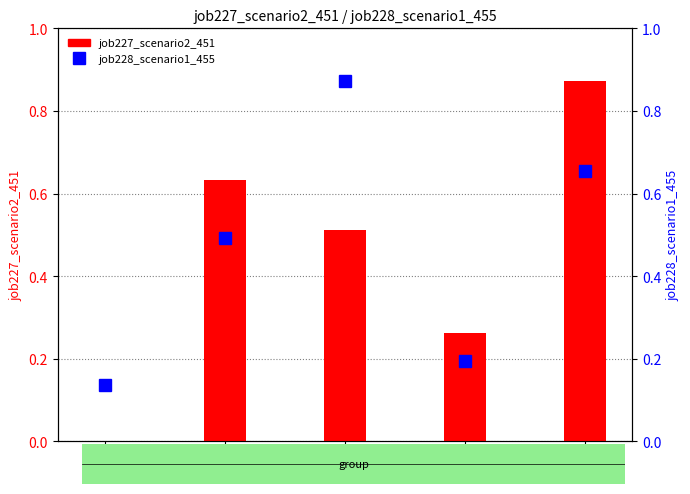

Which series has the largest total across all categories?

job228_scenario1_455